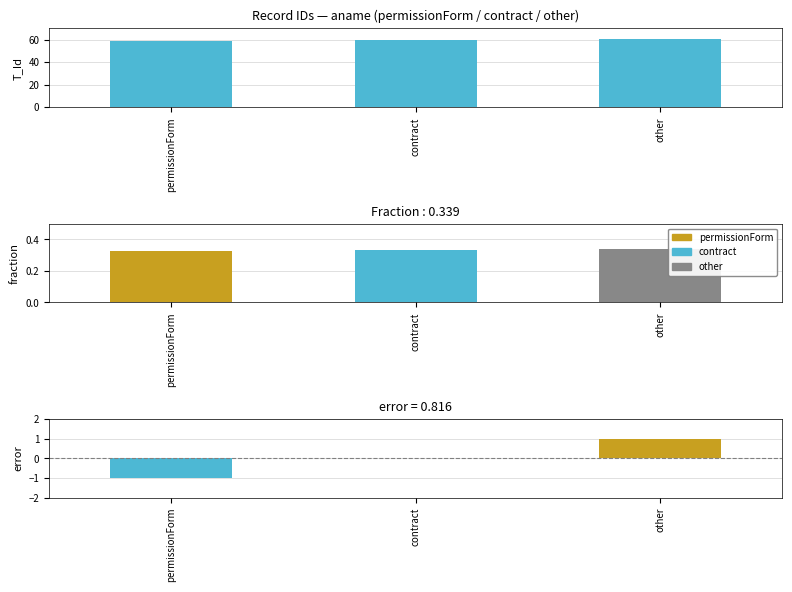

At which label is error closest to 0?

contract